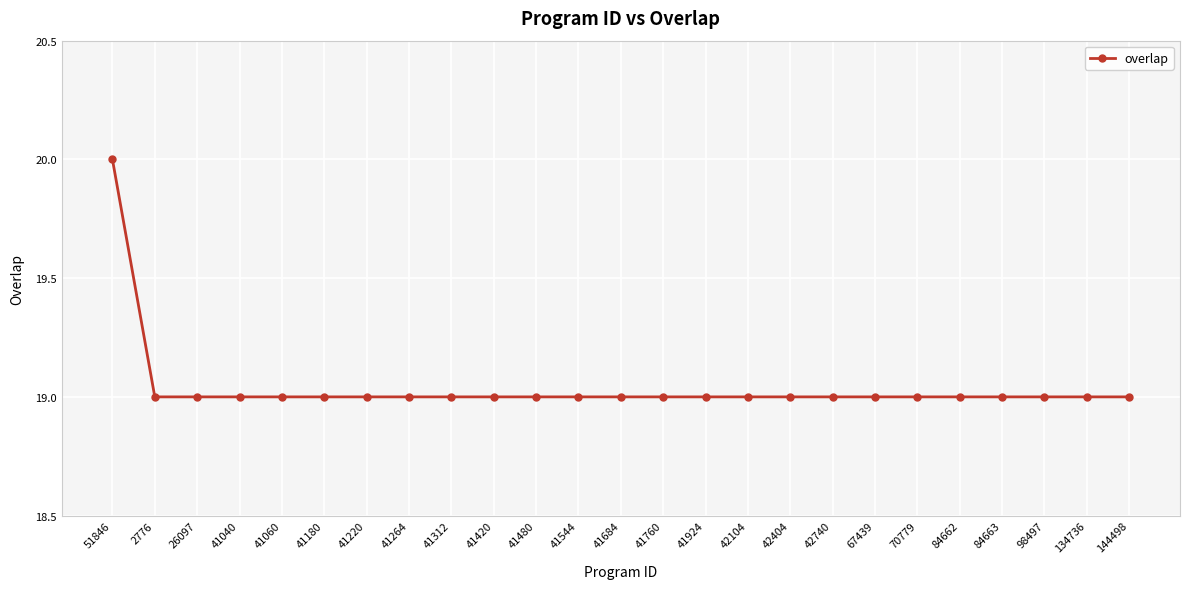

What is the approximate value at 51846?

20